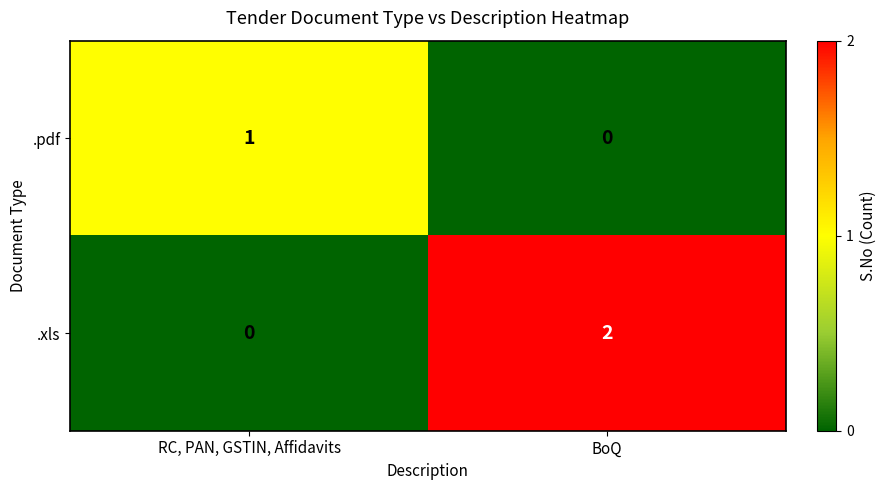

What is the maximum value shown in the chart?

2